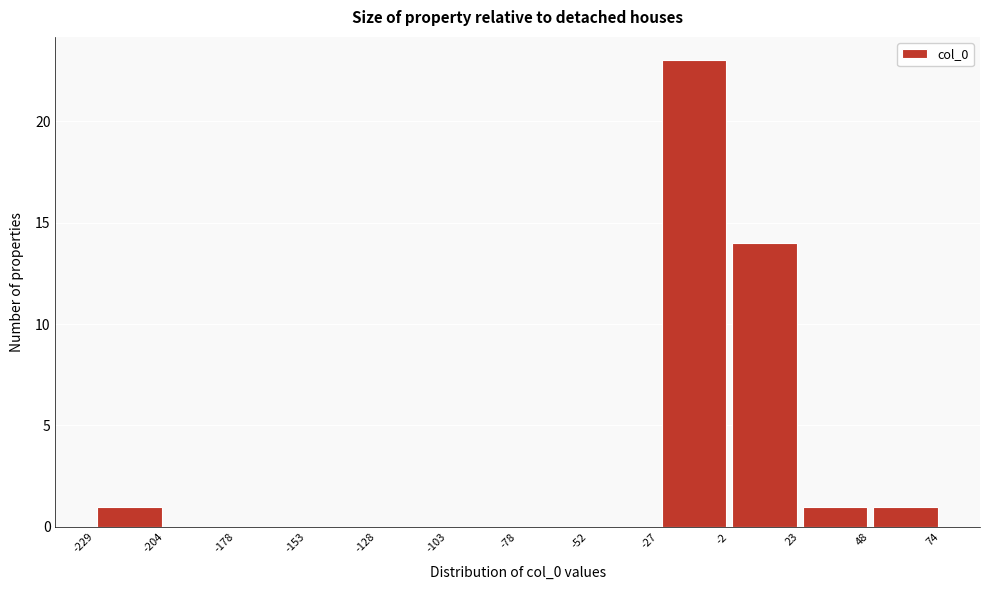

Reading left to right, list every bar in this chart as the range it spans on the x-axis followed by its height. The values are not printed on the chart, so give them approximately, as read against the axis.

-229 to -204: 1
-204 to -178: 0
-178 to -153: 0
-153 to -128: 0
-128 to -103: 0
-103 to -78: 0
-78 to -52: 0
-52 to -27: 0
-27 to -2: 23
-2 to 23: 14
23 to 48: 1
48 to 74: 1